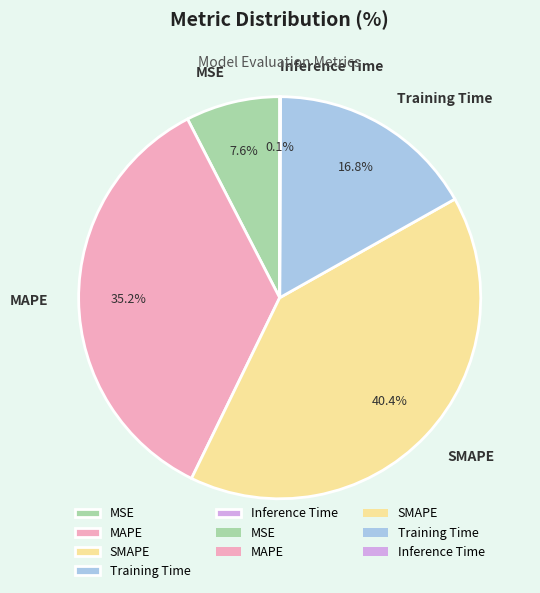

Is MAPE the majority of the pie?

No